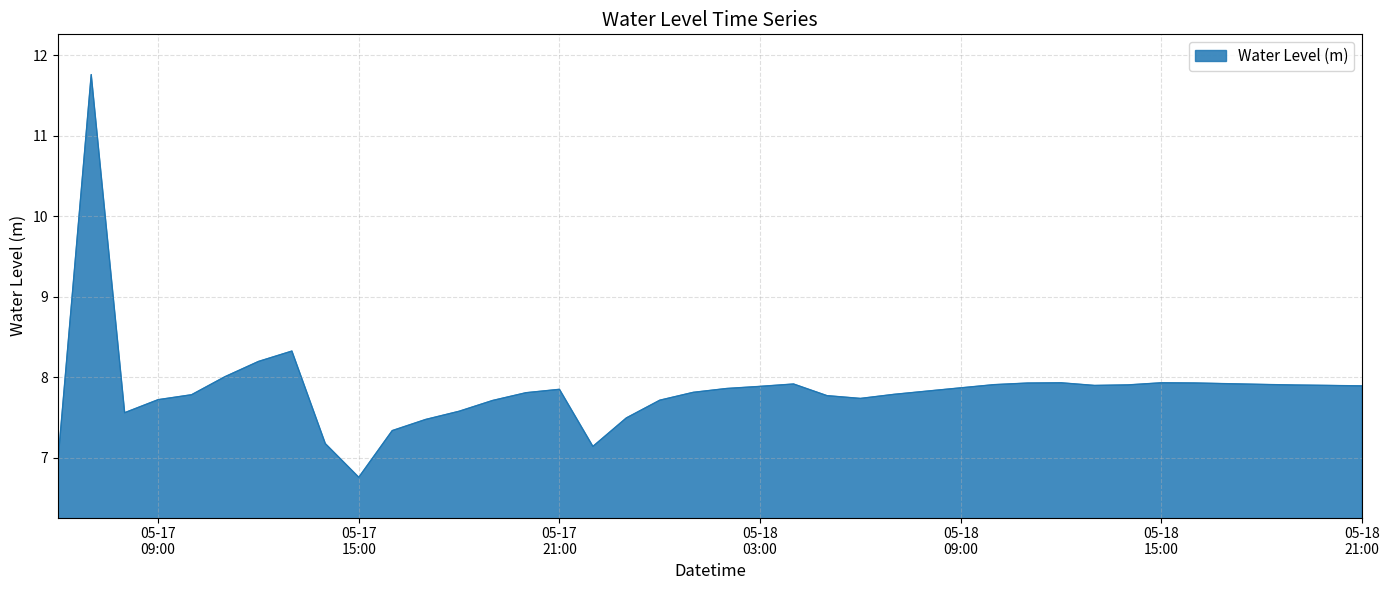

Does the chart have visible grid lines?

Yes